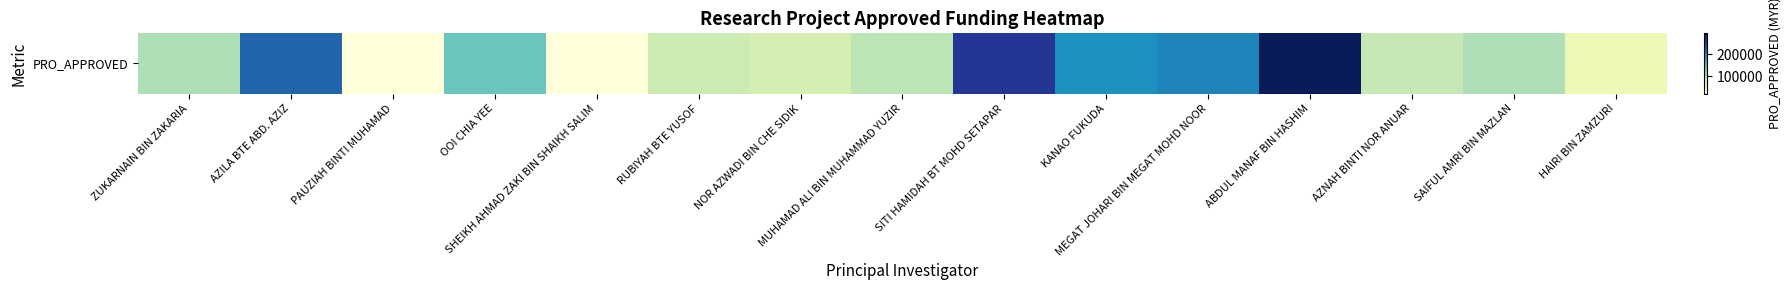

What is the greatest value displayed?

294600